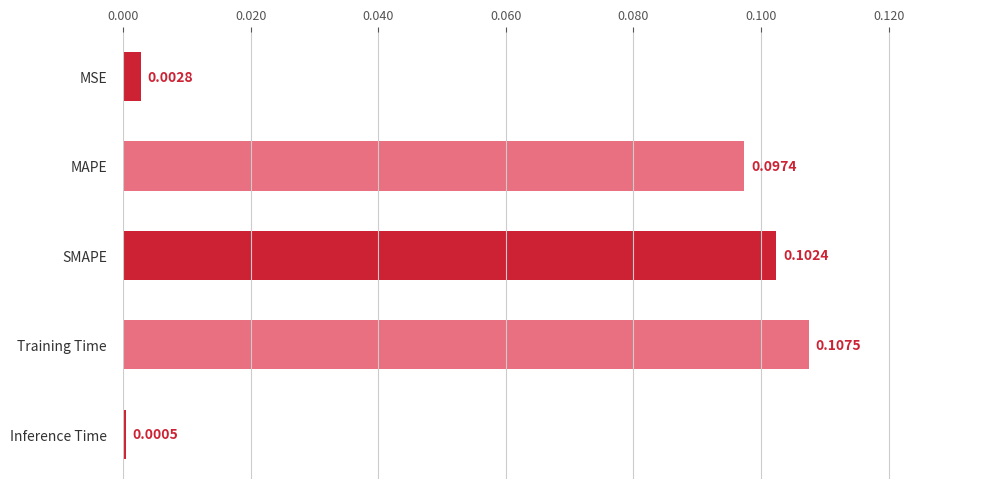

How many data points does each series have?

5